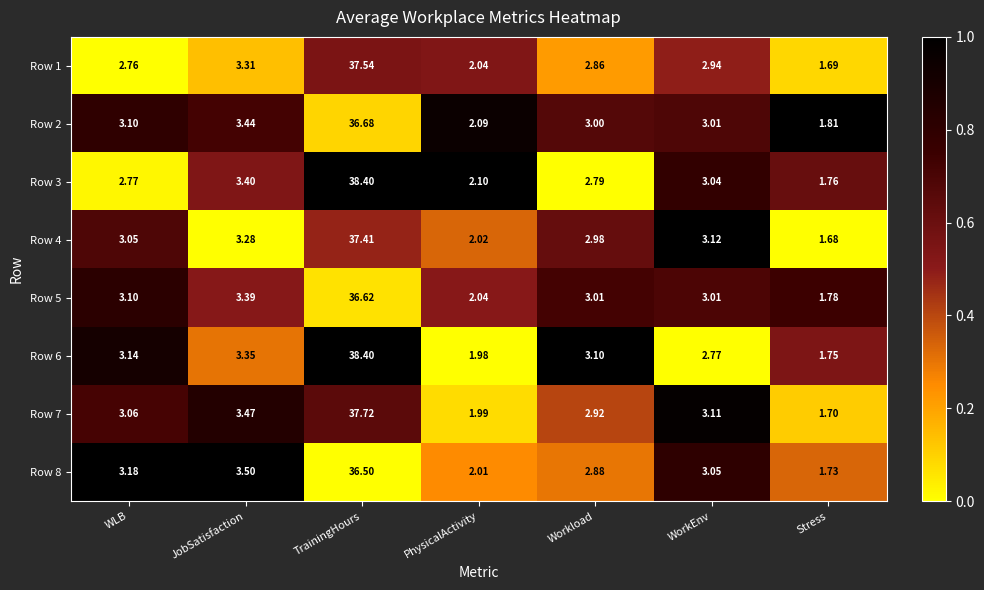

At which category is the sum across all series the highest?

TrainingHours